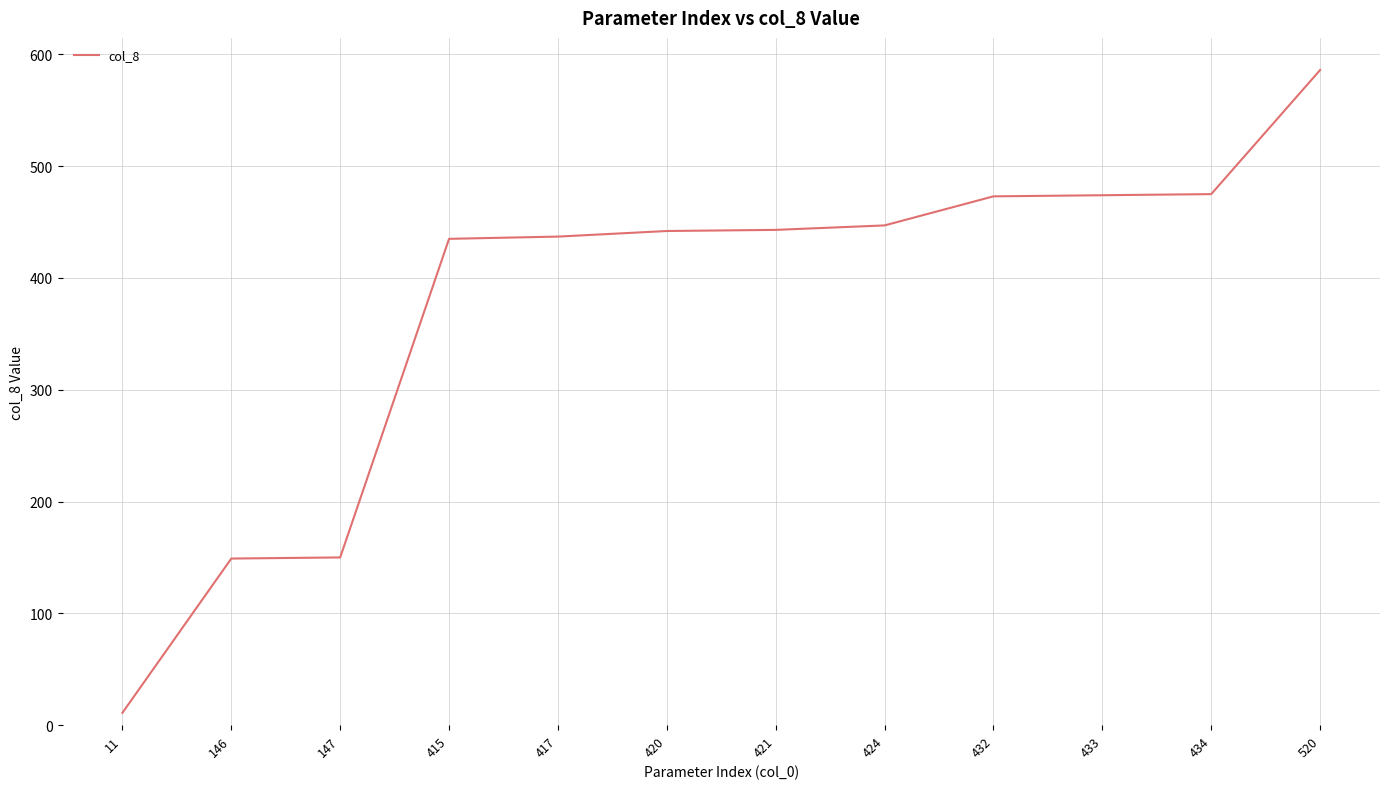

What is the difference between the maximum and minimum values?

575